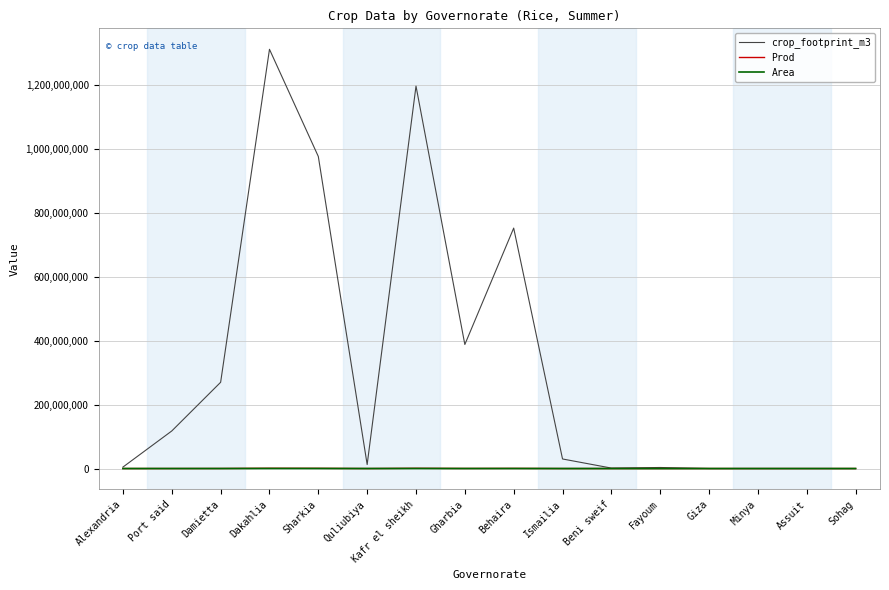

Which series has the largest range (max minus min)?

crop_footprint_m3